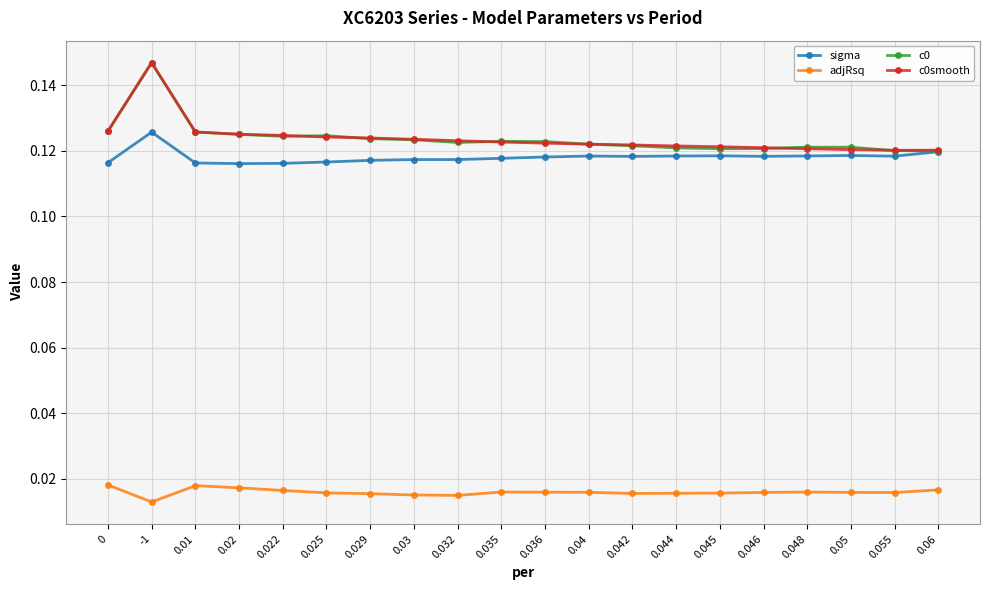

Does the chart display data point markers on the line(s)?

Yes